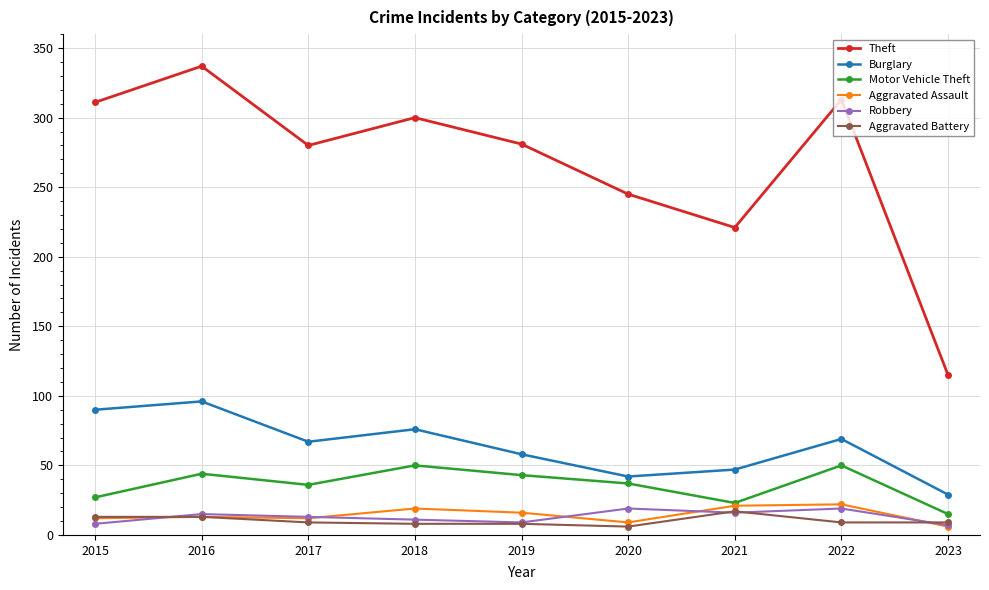

Which series changed the most between 2020 and 2021?

Theft